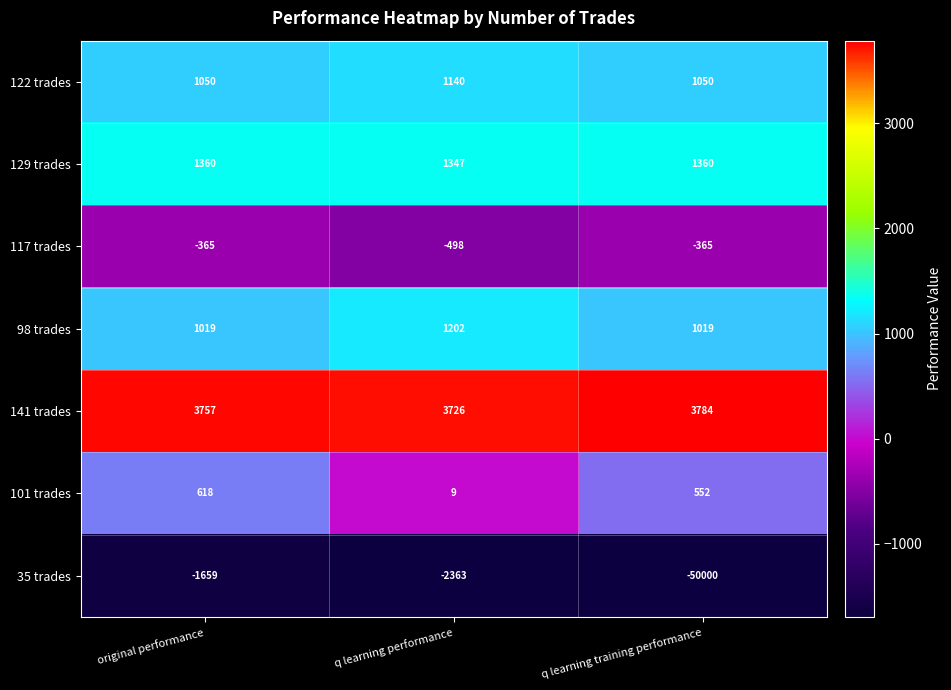

How many series are shown in this chart?

7